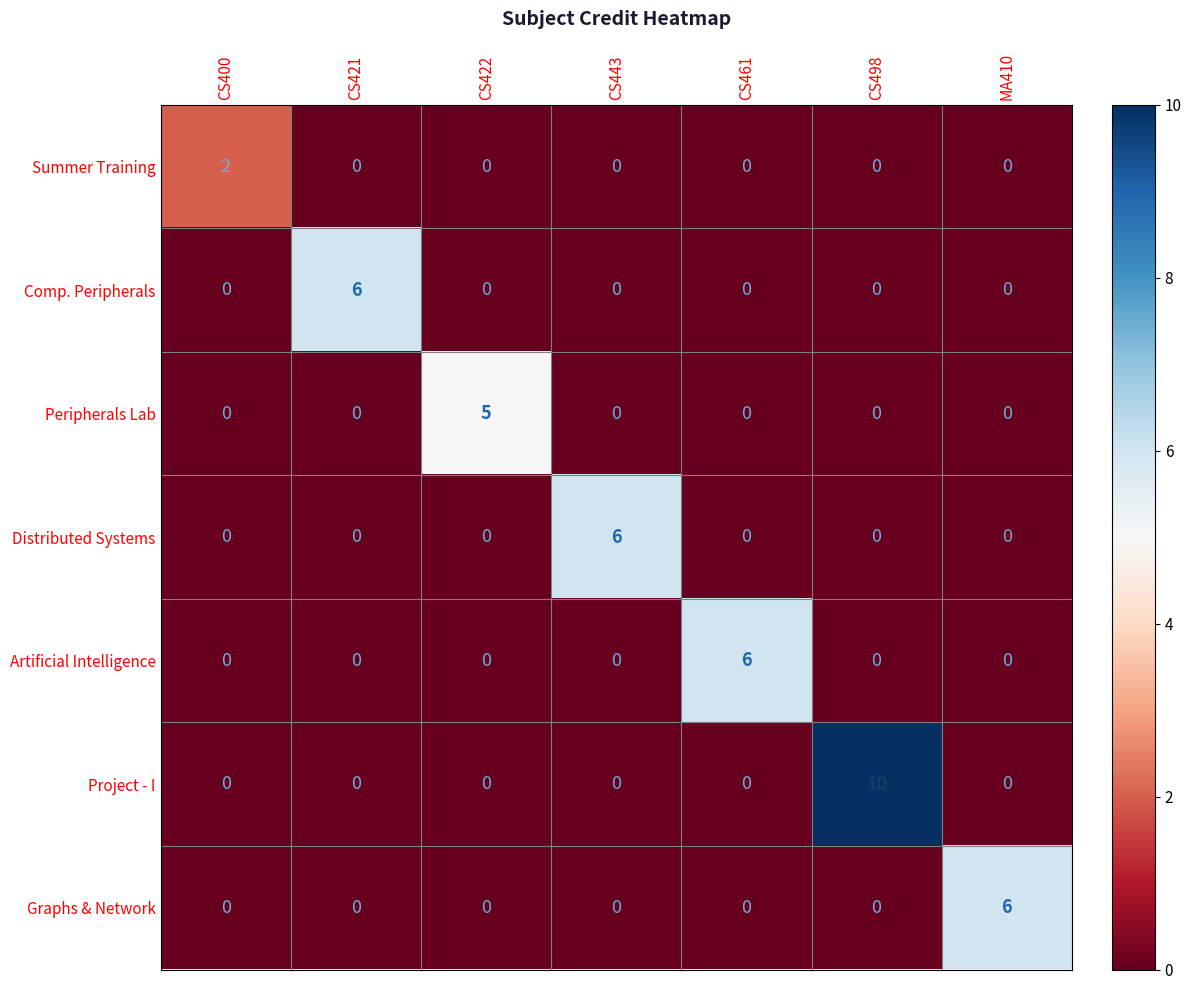

The value of Peripherals Lab at CS400 is 0. True or false?

True